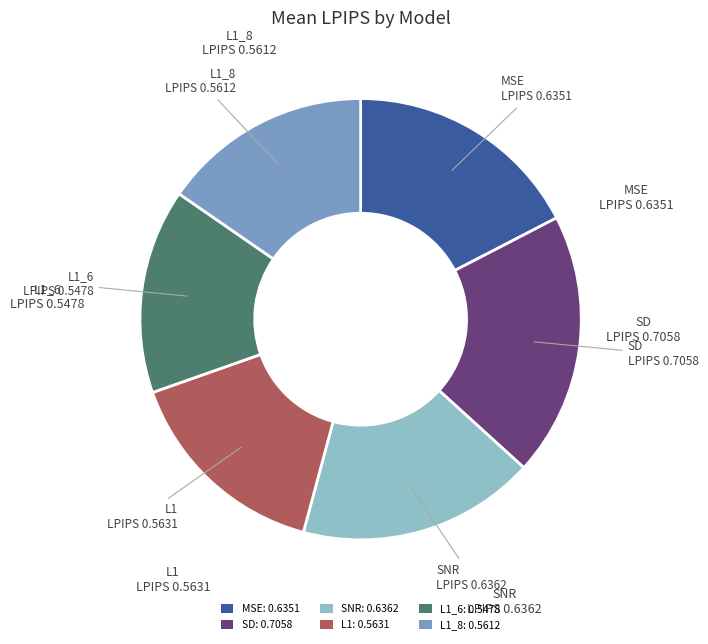

Which slice is the largest?

SD: 0.7058